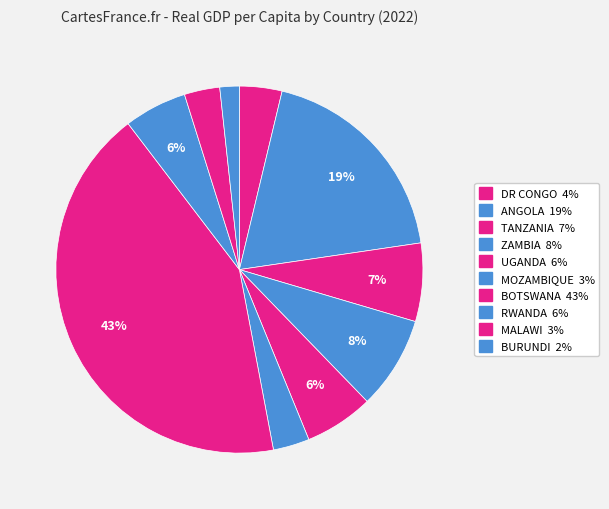

Rank the categories by value from highest to lowest.

BOTSWANA, ANGOLA, ZAMBIA, TANZANIA, UGANDA, RWANDA, DR CONGO, MOZAMBIQUE, MALAWI, BURUNDI